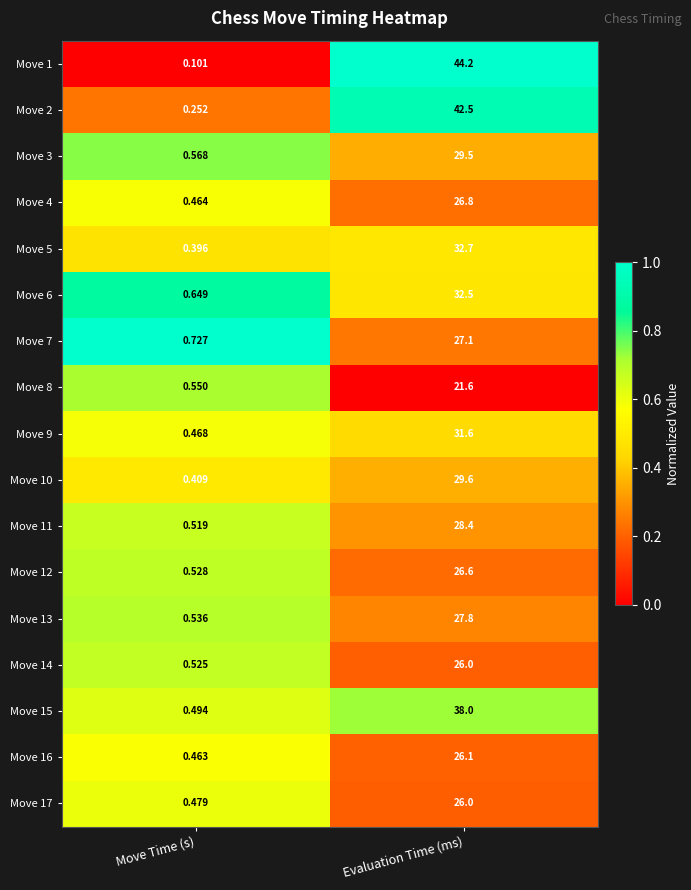

Where does the Move 8 series first go above 21?

Evaluation Time (ms)